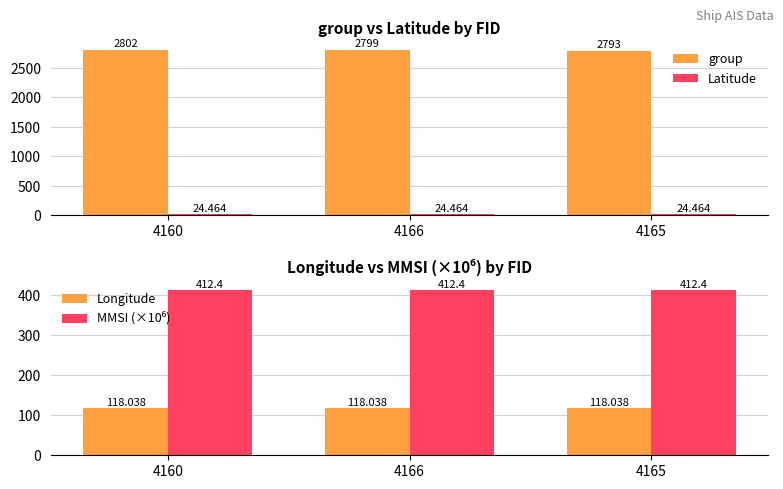

What is the lowest value of the Latitude series?

24.5